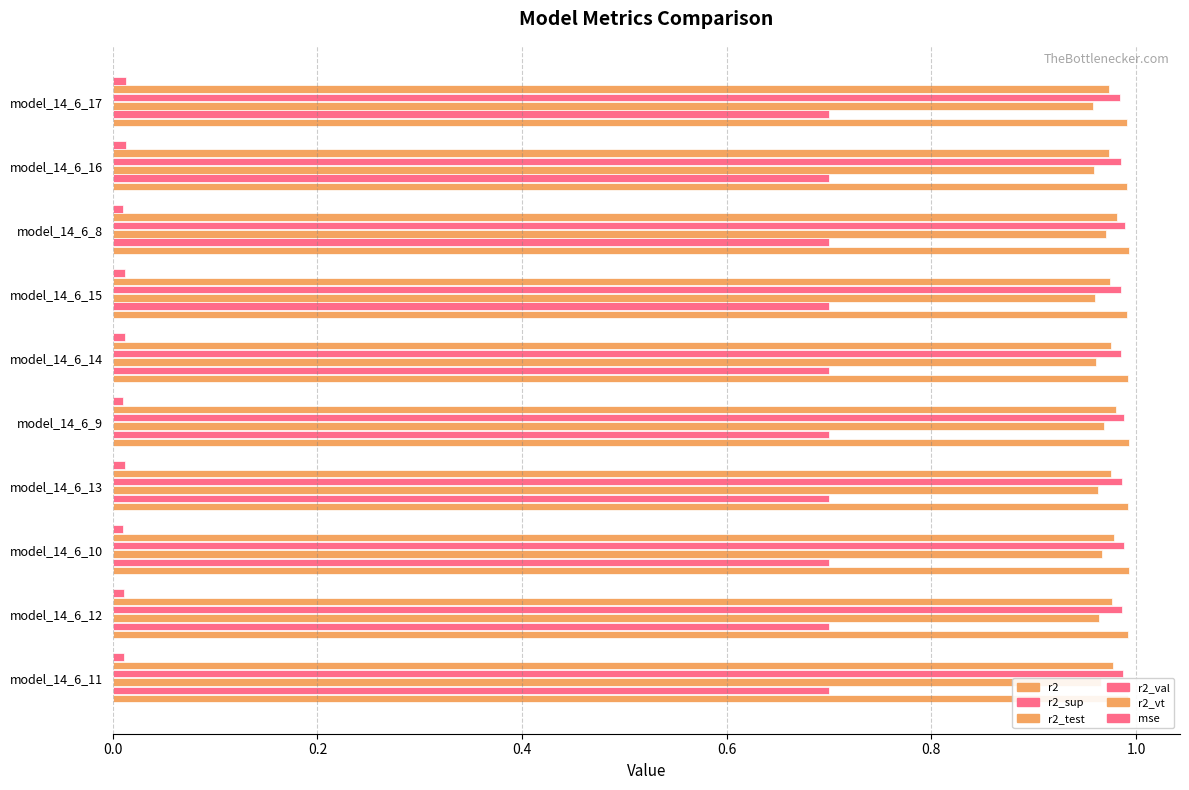

Reading left to right, transcribe all the data shown in this chart.

r2: 1.0	1.0	1.0	1.0	1.0	1.0	1.0	1.0	1.0	1.0
r2_sup: 0.7	0.7	0.7	0.7	0.7	0.7	0.7	0.7	0.7	0.7
r2_test: 1.0	1.0	1.0	1.0	1.0	1.0	1.0	1.0	1.0	1.0
r2_val: 1.0	1.0	1.0	1.0	1.0	1.0	1.0	1.0	1.0	1.0
r2_vt: 1.0	1.0	1.0	1.0	1.0	1.0	1.0	1.0	1.0	1.0
mse: 0.0	0.0	0.0	0.0	0.0	0.0	0.0	0.0	0.0	0.0